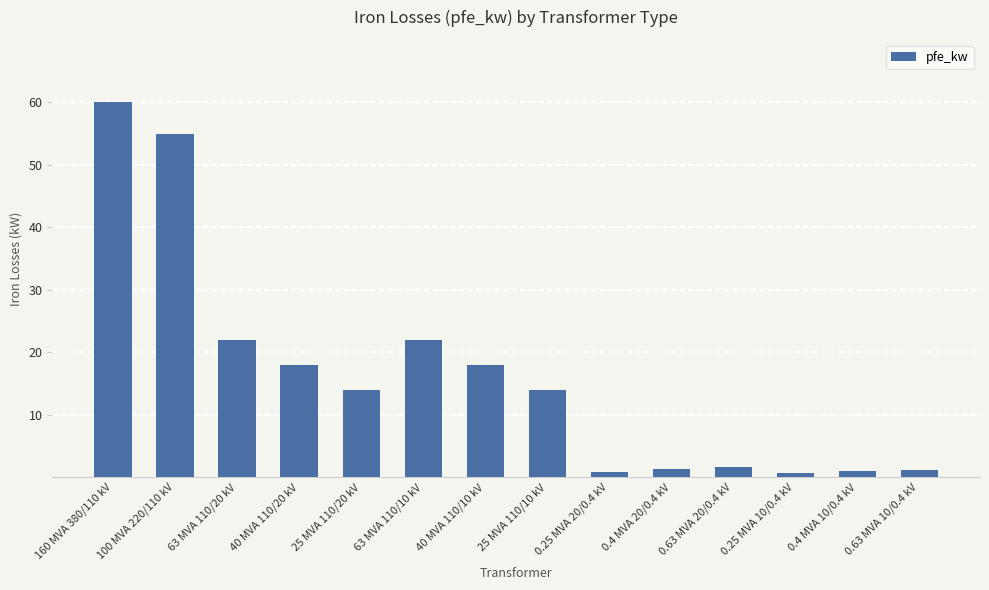

Is it true that the value at 63 MVA 110/10 kV is 22.0?

True